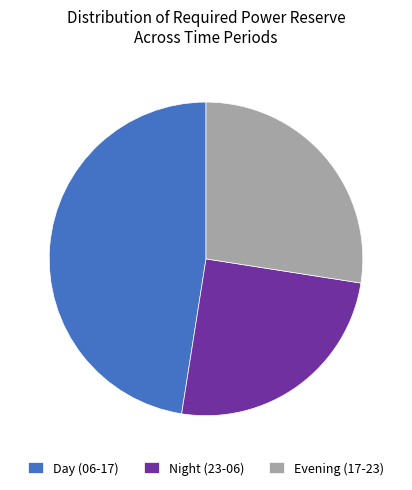

The Evening (17-23) slice represents 27% of the pie. True or false?

True